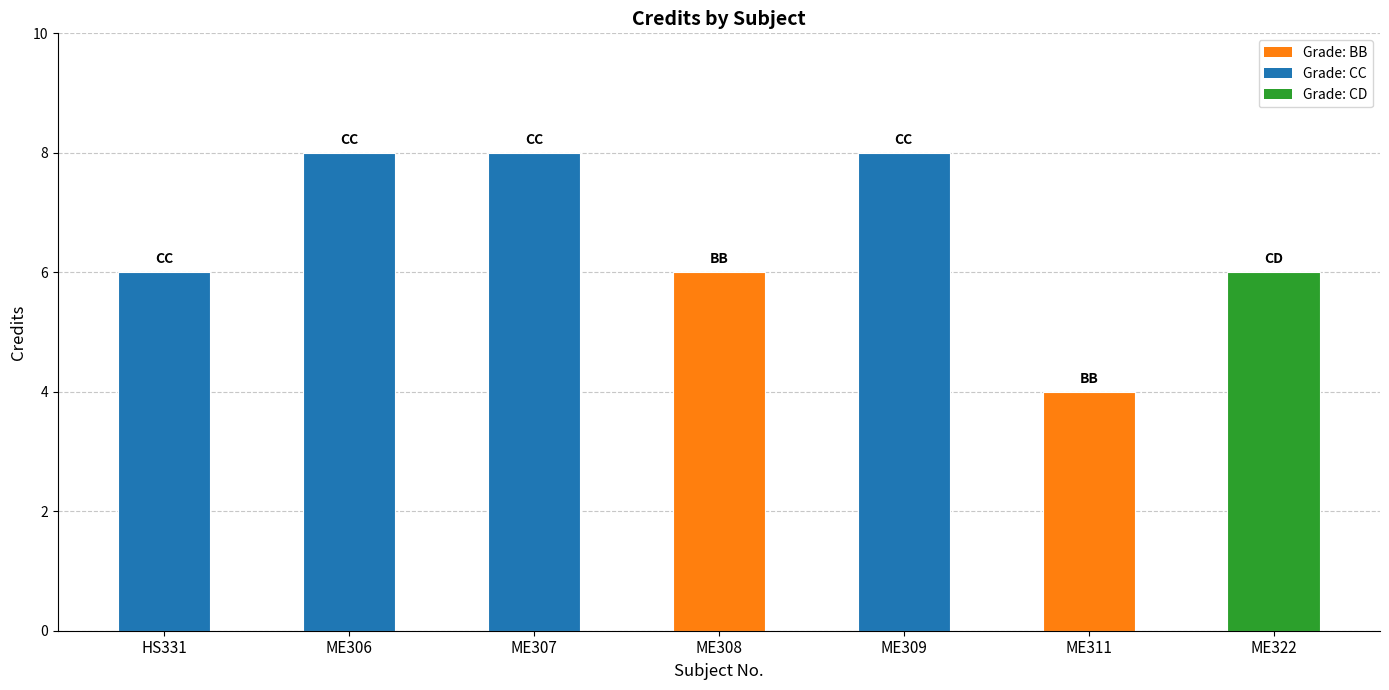

Reading right to left, extract all data points from this chart.

6	4	8	6	8	8	6